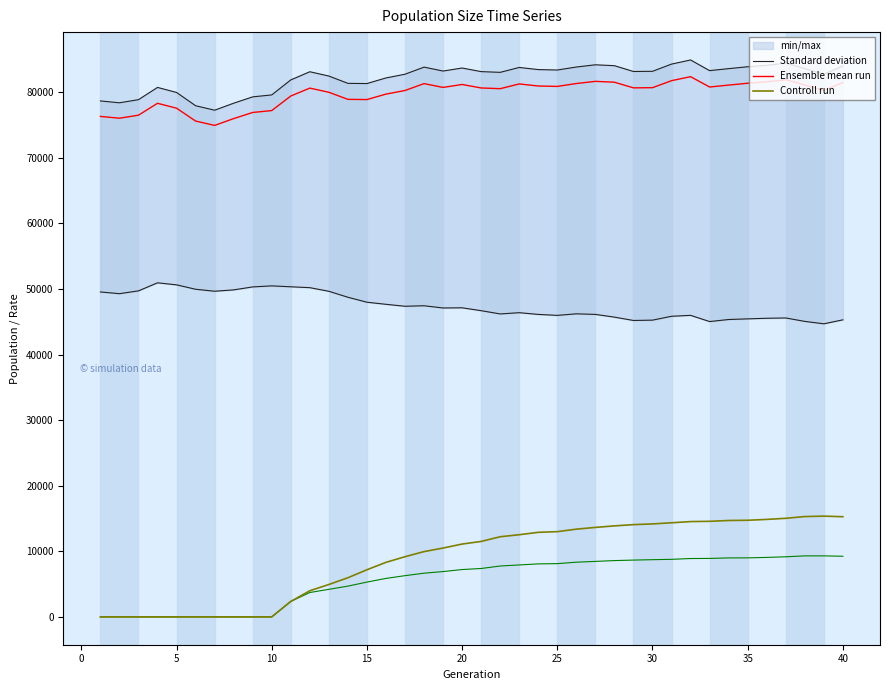

List the series in order of their peak value, highest first.

Standard deviation, Ensemble mean run, Controll run